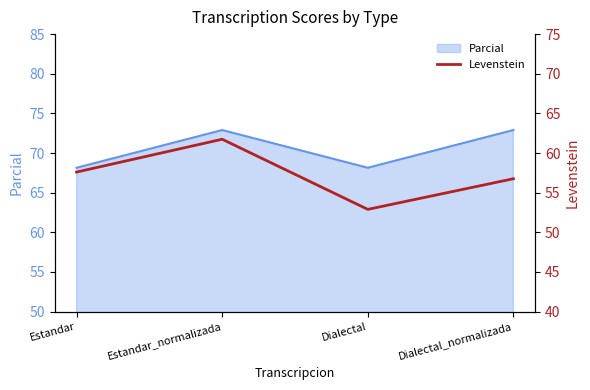

At which category does the chart reach its peak across all series?

Estandar_normalizada